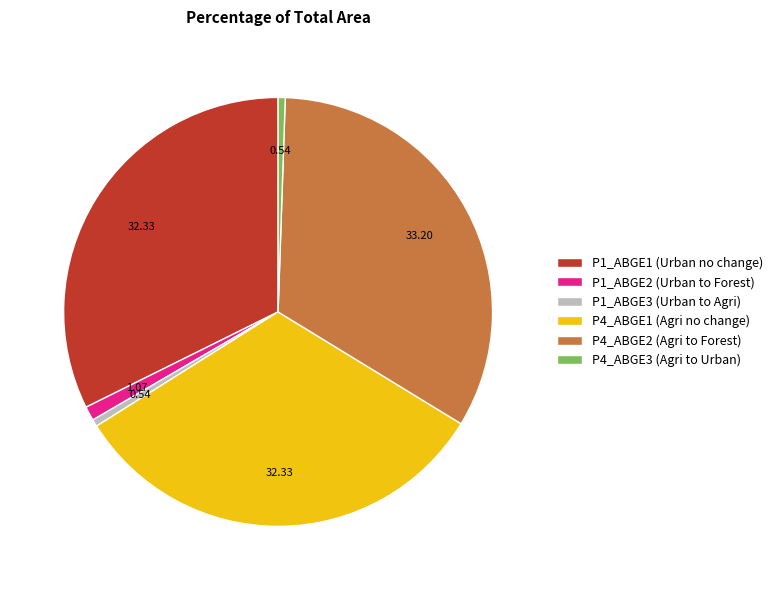

What is the largest slice in the pie chart?

P4_ABGE2 (Agri to Forest)